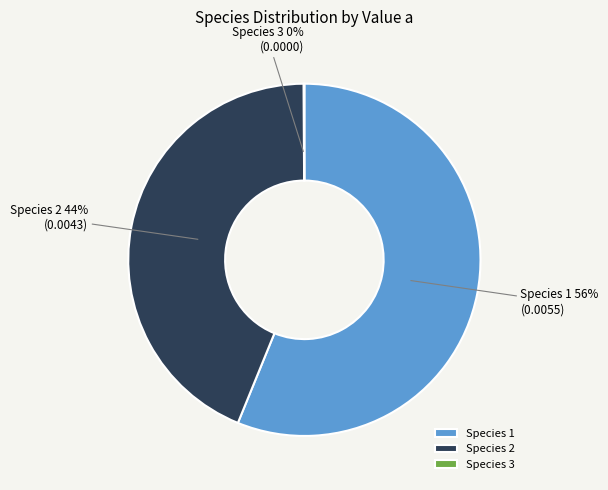

To the nearest percent, what is the average slice percentage?

33%